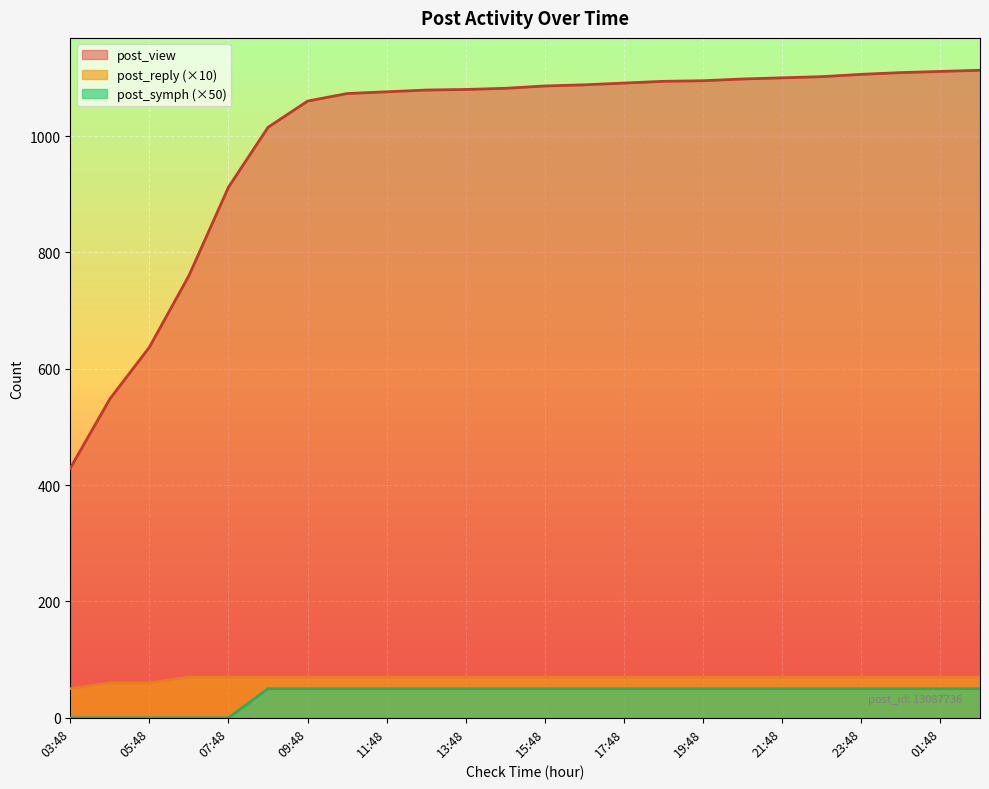

Is it true that post_view equals 560 at 14:48?

False